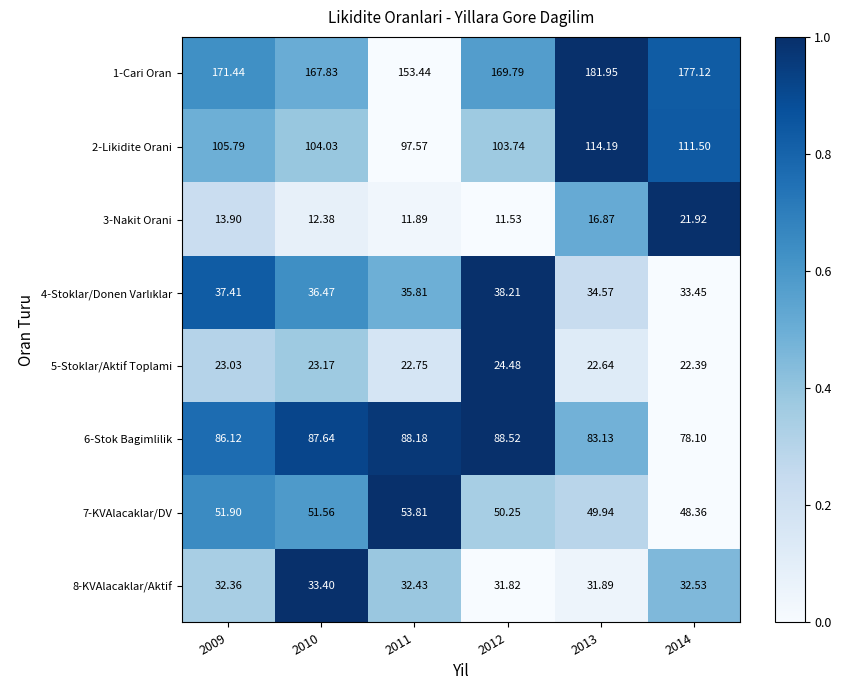

Is the value of 2-Likidite Orani at 2014 greater than the value of 5-Stoklar/Aktif Toplami at 2011?

Yes